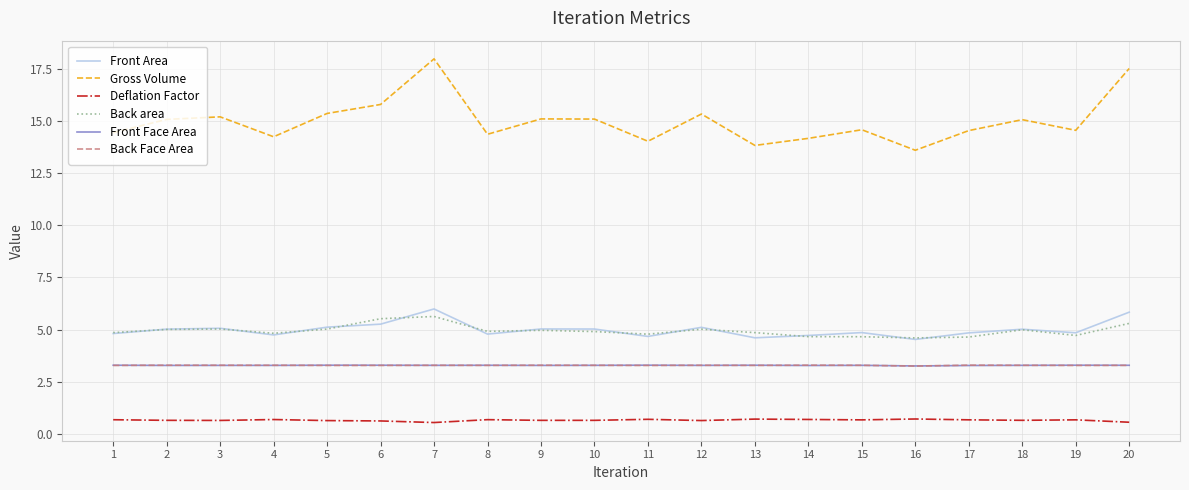

What is the difference between the highest and lowest values at 7?

17.4